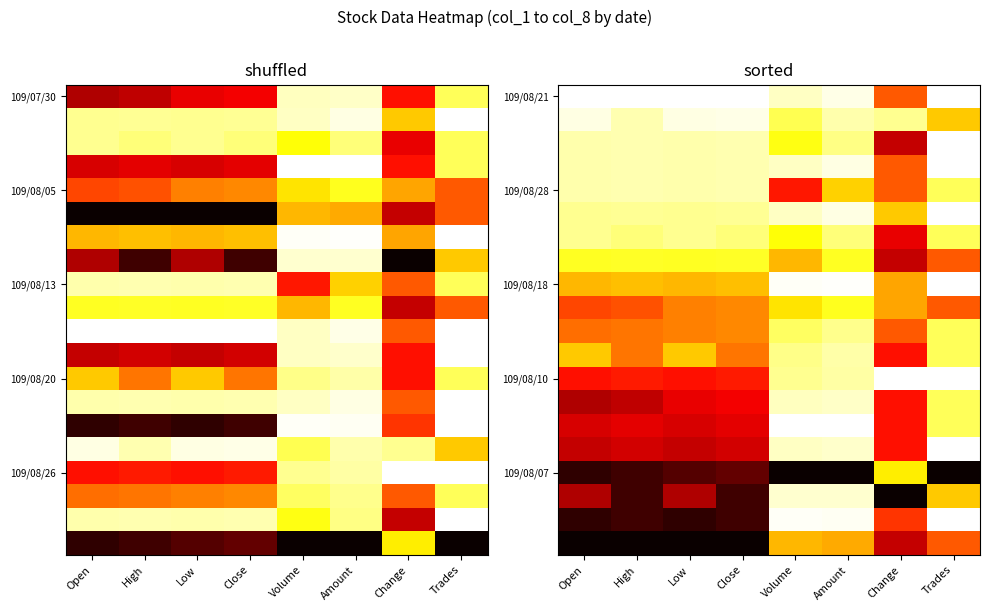

How many series are shown in this chart?

20